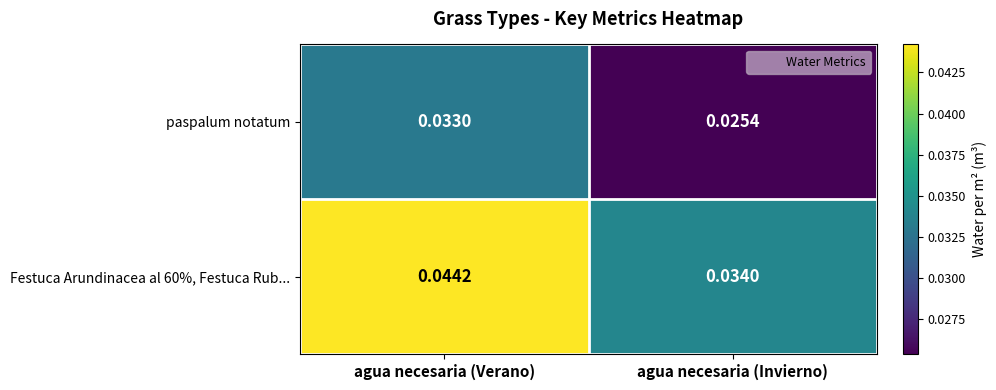

Where is Festuca Arundinacea al 60%, Festuca Rub... nearest to the value 0?

agua necesaria (Invierno)